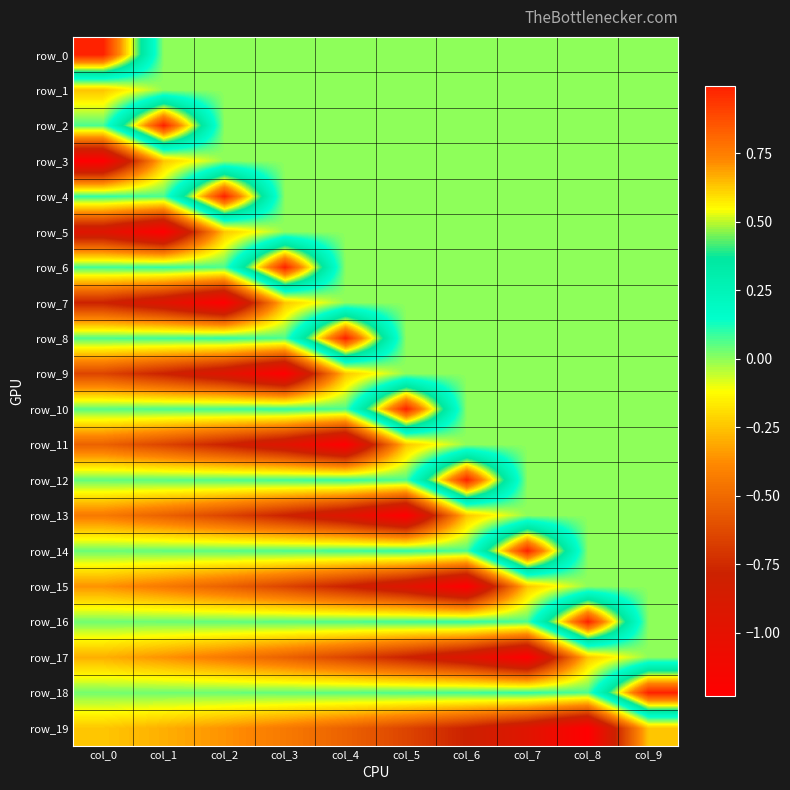

Which series has the largest range (max minus min)?

row_3